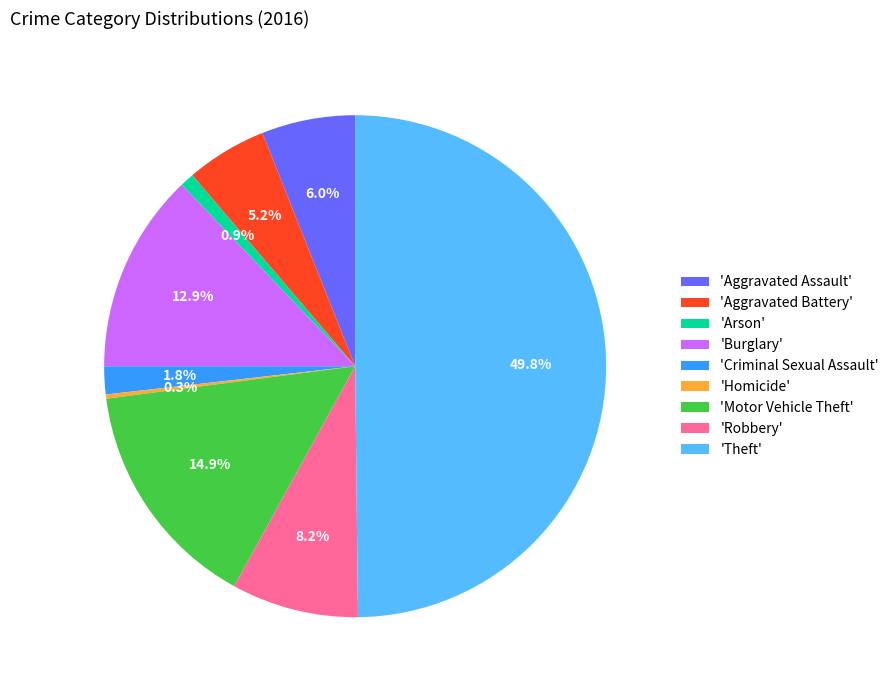

Does 'Burglary' represent more than half of the total?

No